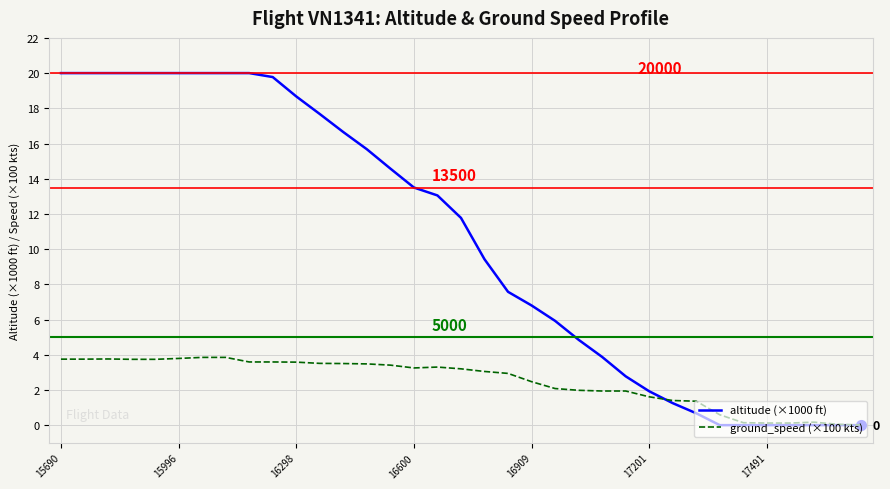

Which series has the largest total across all categories?

altitude (×1000 ft)